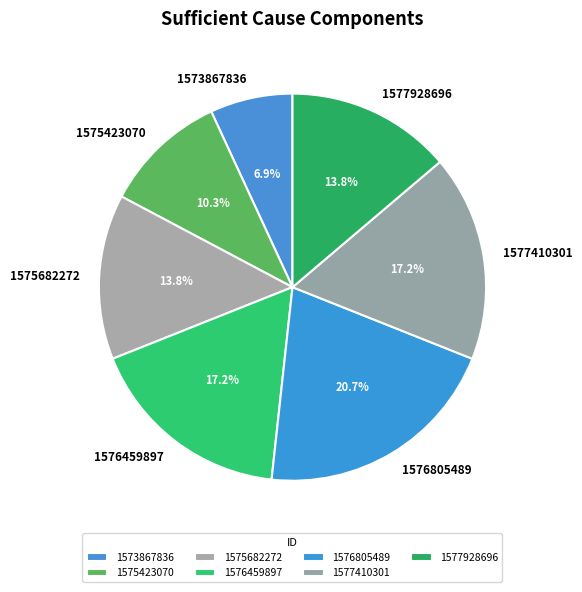

Which category has the biggest portion of the pie?

1576805489